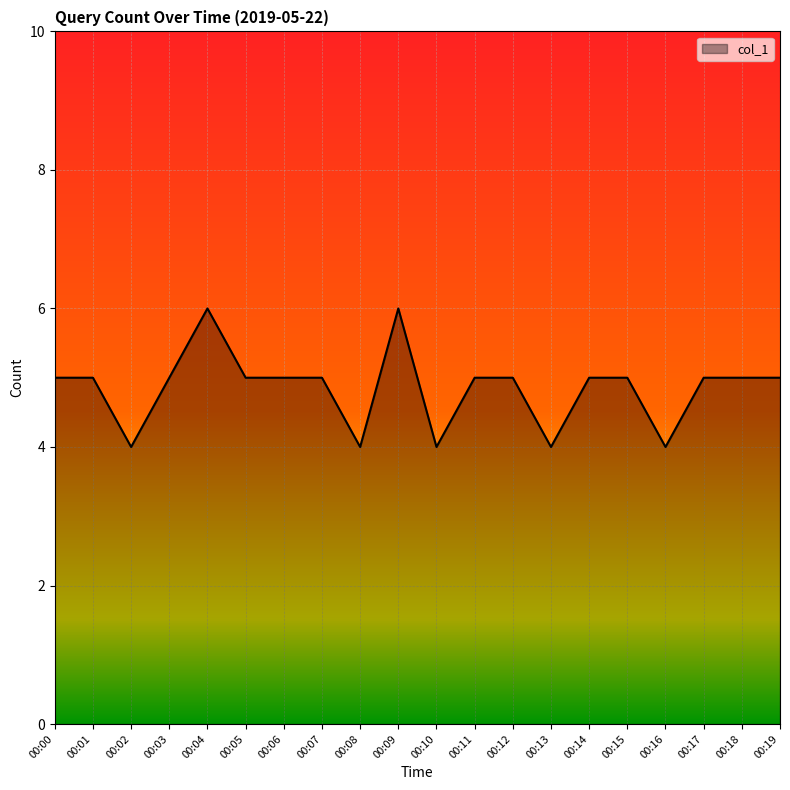

Does the chart display data point markers on the line(s)?

No